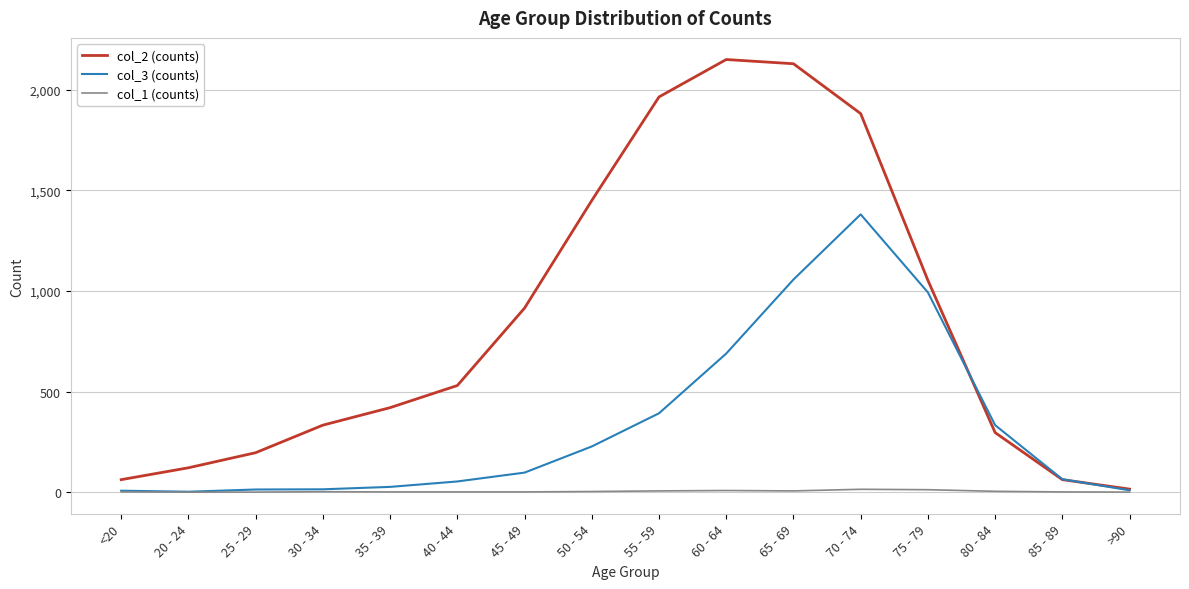

How many lines are shown in the chart?

3